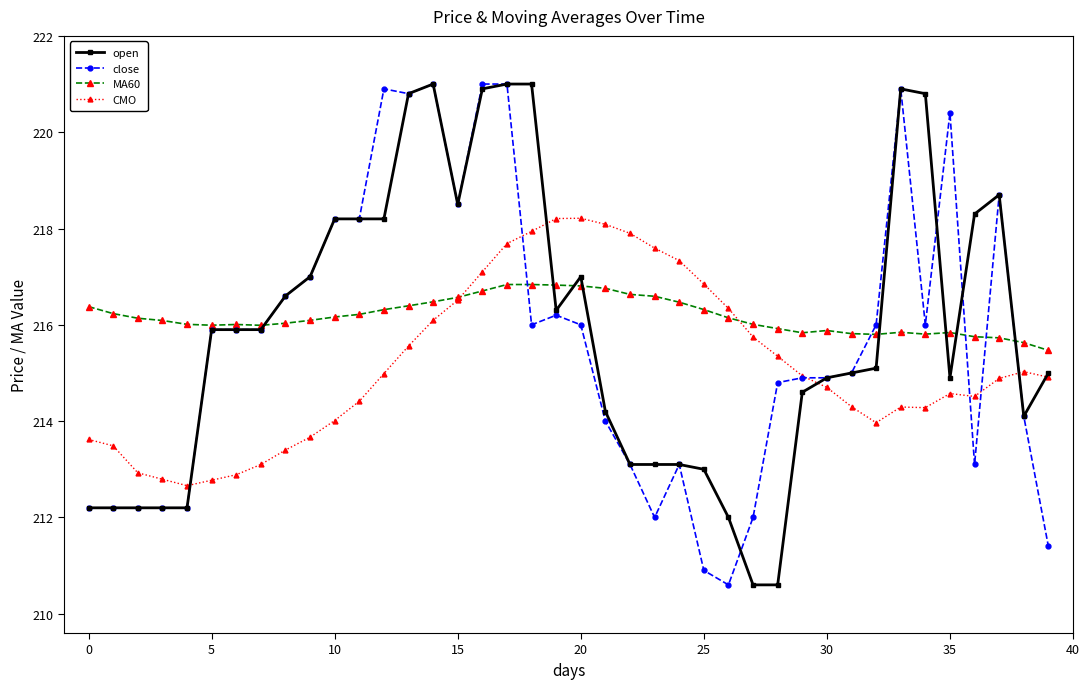

At how many categories does at least one series exceed 219?

9